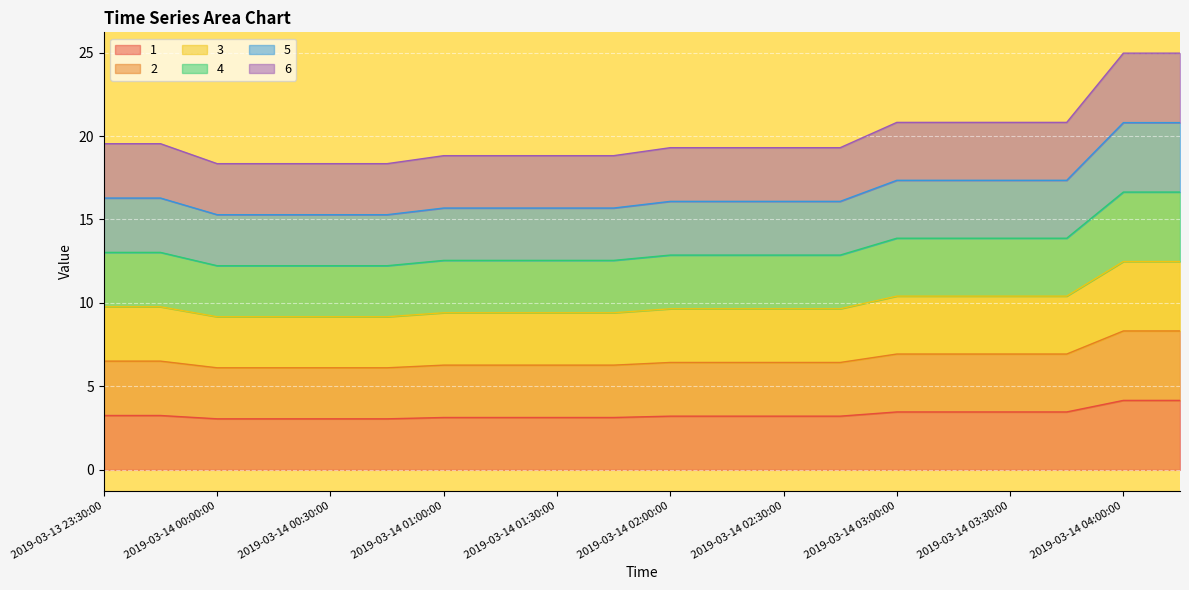

What is the maximum value for 6?

25.0